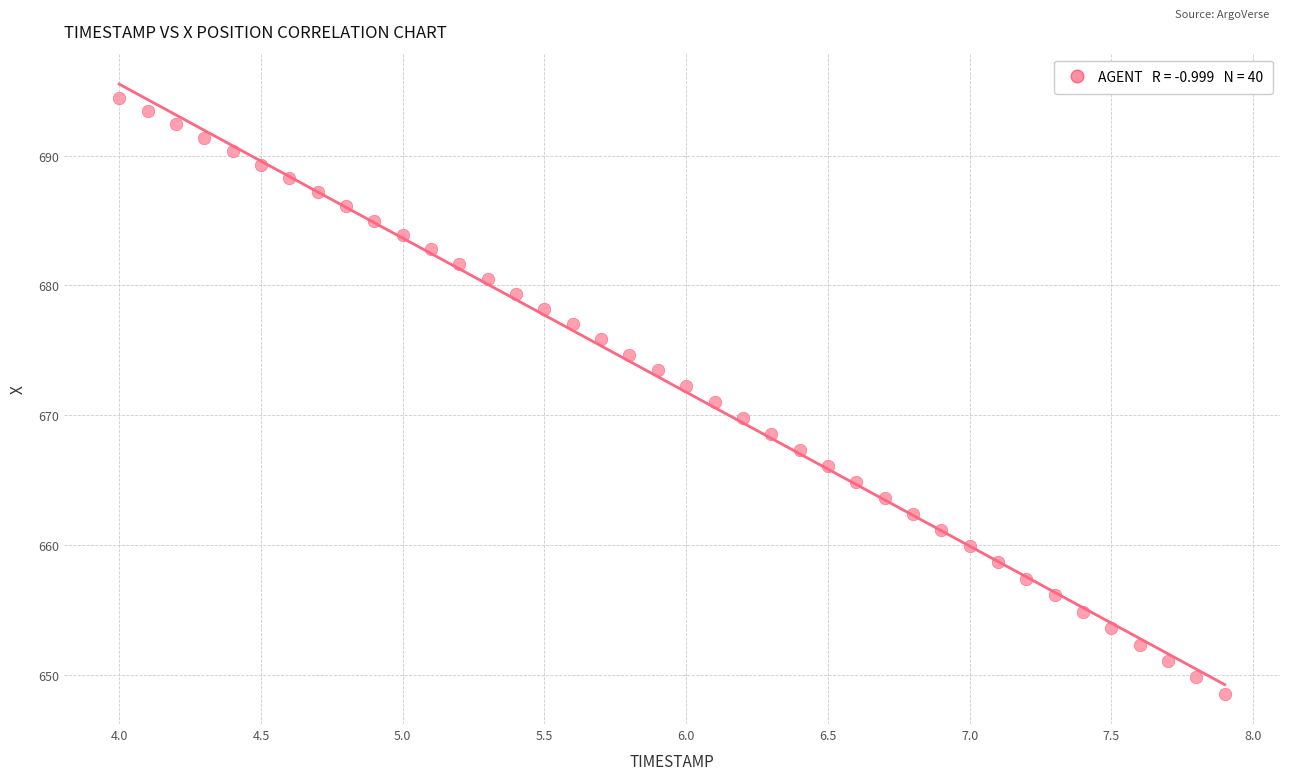

What is the range of X values (max minus min)?

3.9